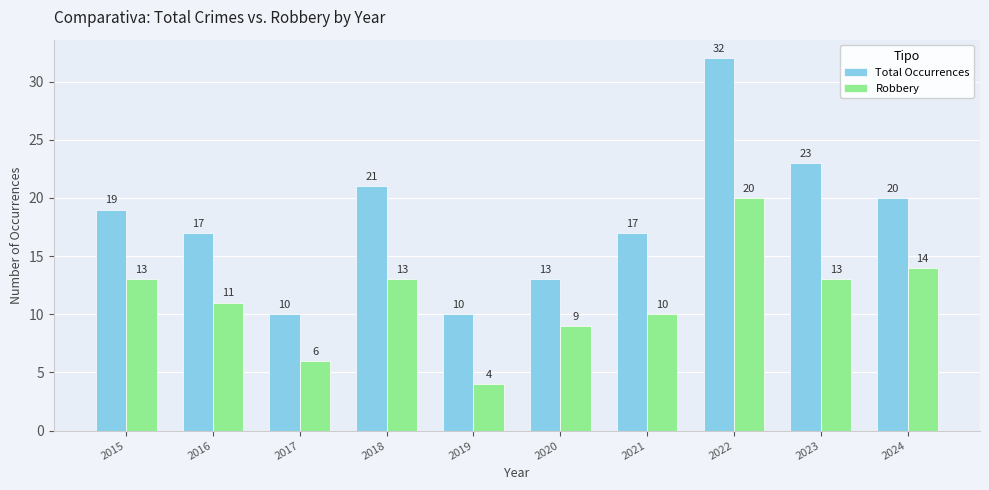

What is the difference between the highest and lowest values at 2017?

4